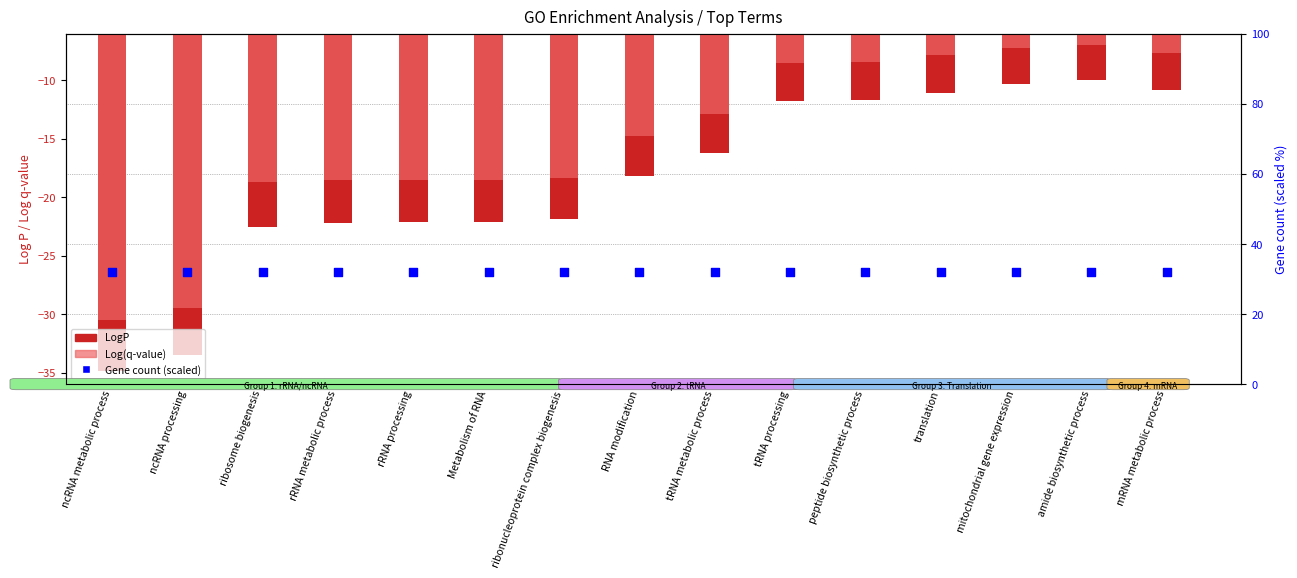

Which series contains the lowest Y value?

LogP